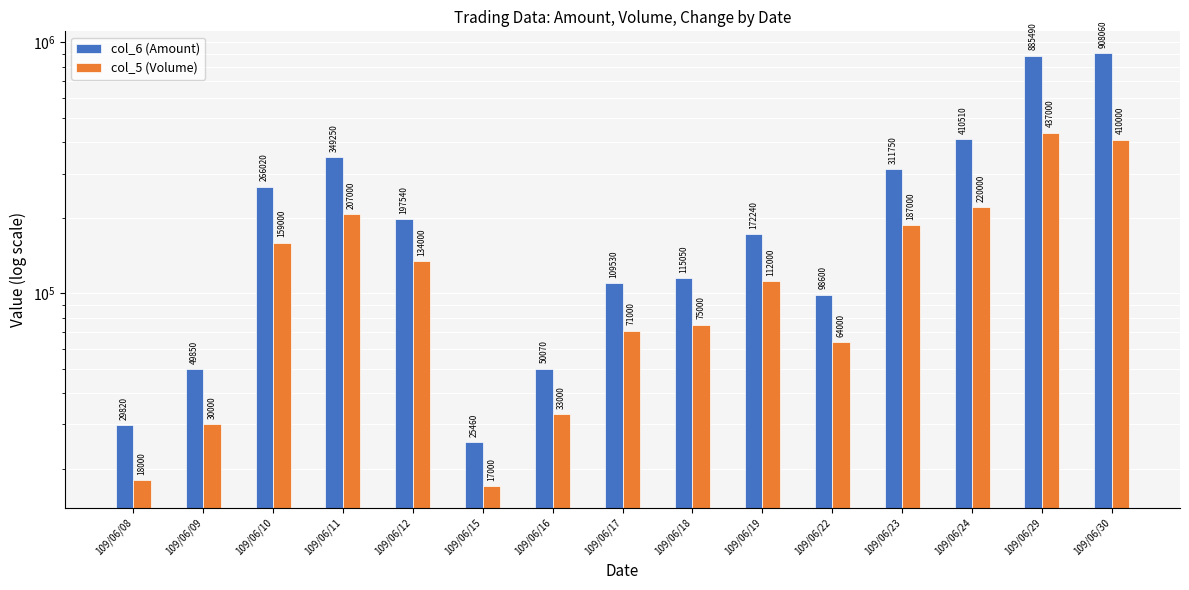

Does the chart contain any negative values?

No